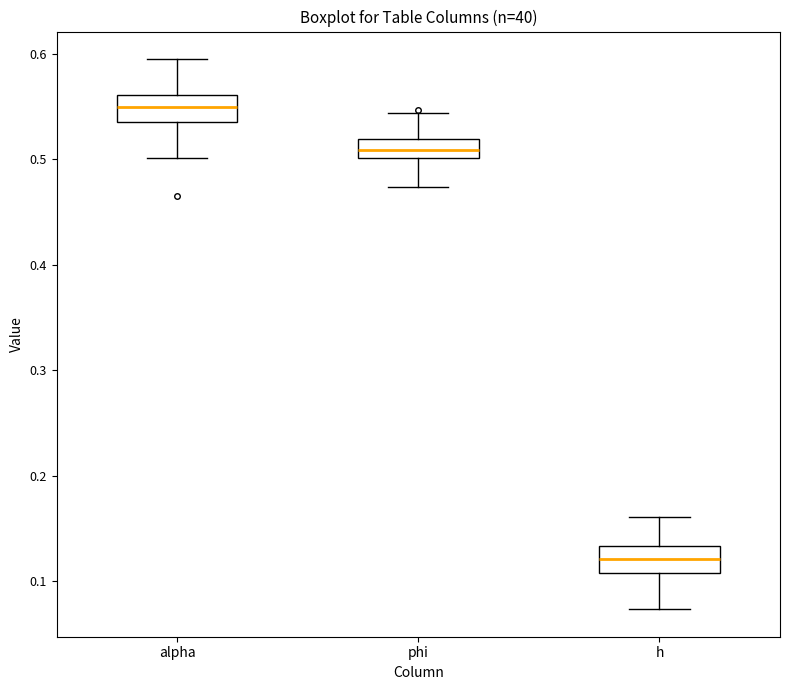

Reading left to right, read every box against the y-axis: the position of its median line, the range the box covers, and the ends of its whiskers. The values are not printed on the chart, so give them approximately, as read against the axis.

alpha: median 0.55, box 0.54 to 0.56, whiskers 0.50 to 0.60
phi: median 0.51, box 0.50 to 0.52, whiskers 0.47 to 0.54
h: median 0.12, box 0.11 to 0.13, whiskers 0.07 to 0.16